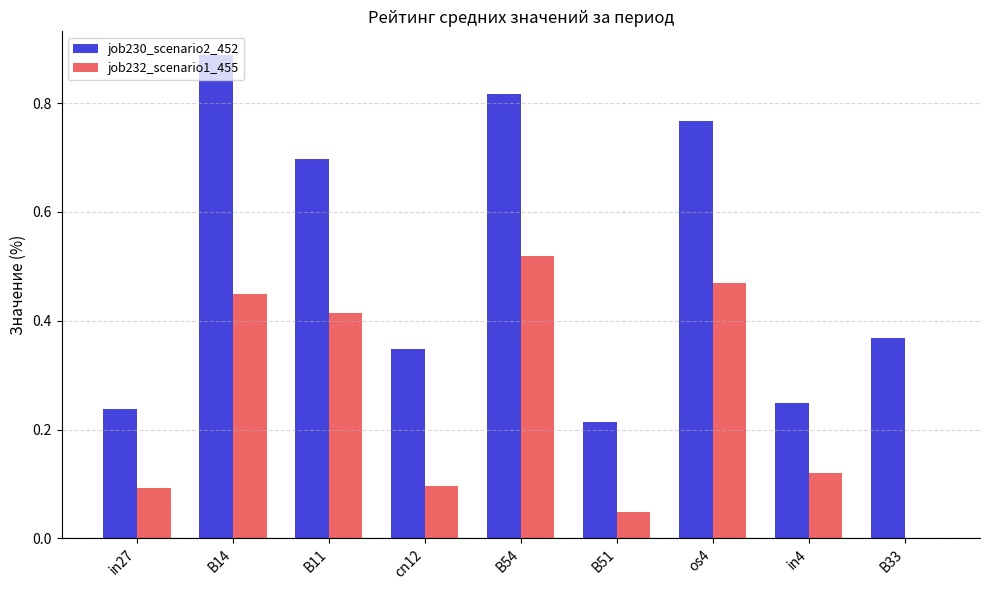

Which label corresponds to the largest value in the chart?

B14